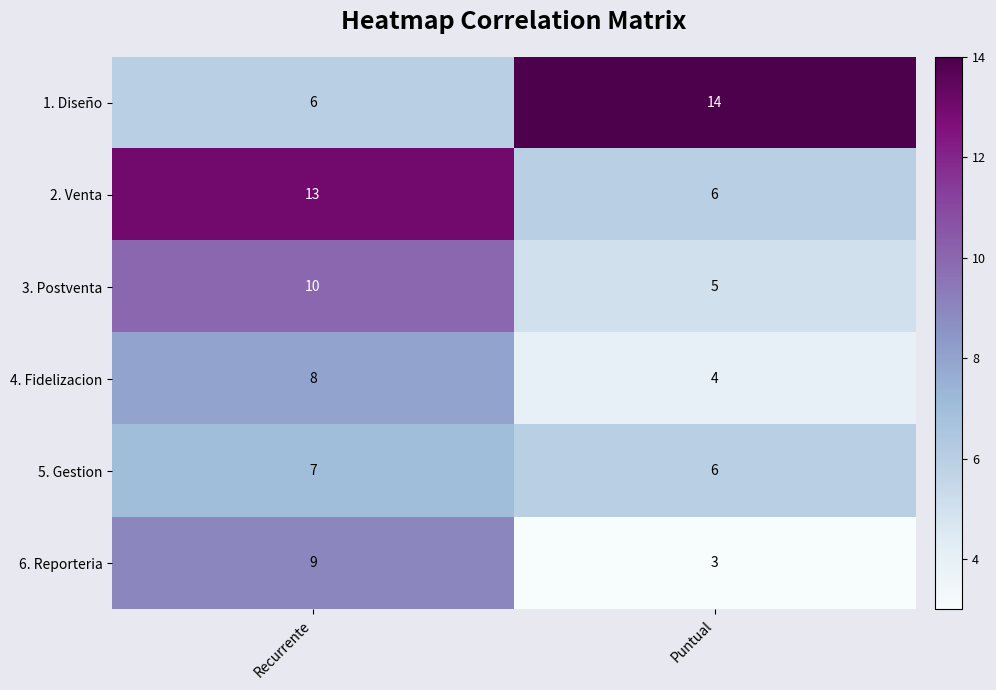

Which label corresponds to the largest value in the chart?

Puntual